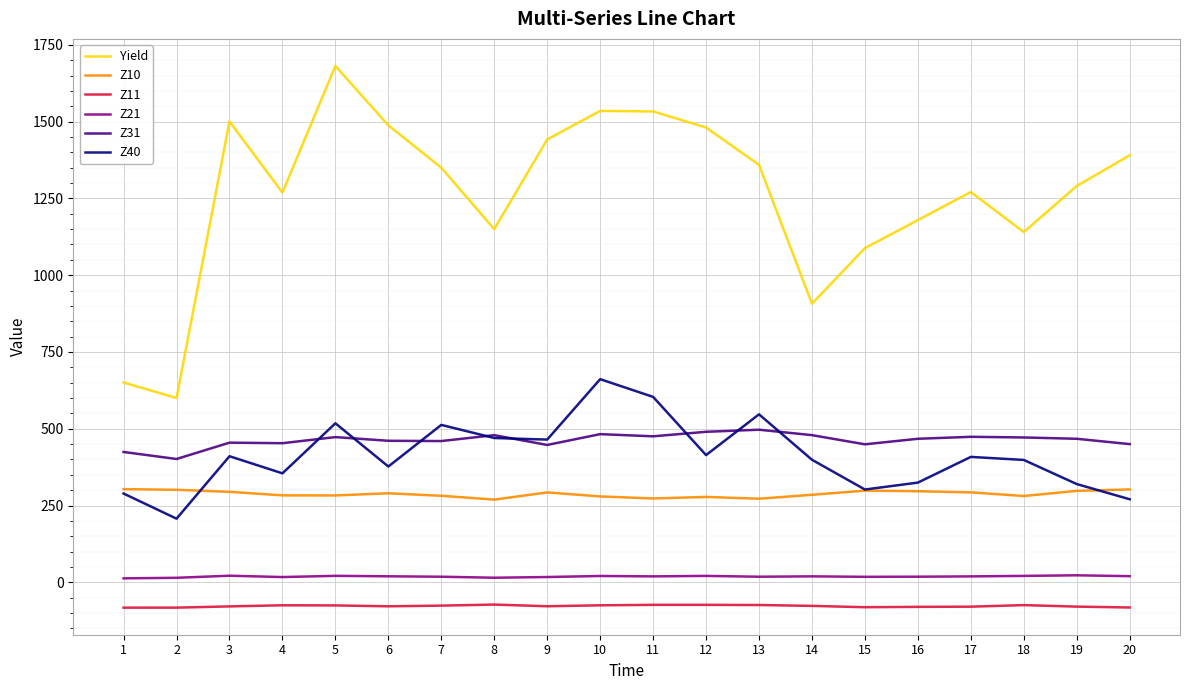

True or false: Z11 and Z40 intersect in this chart.

False